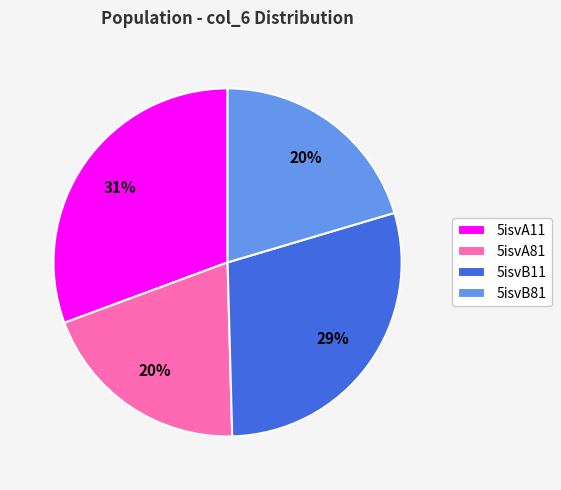

Which slice is the largest?

5isvA11